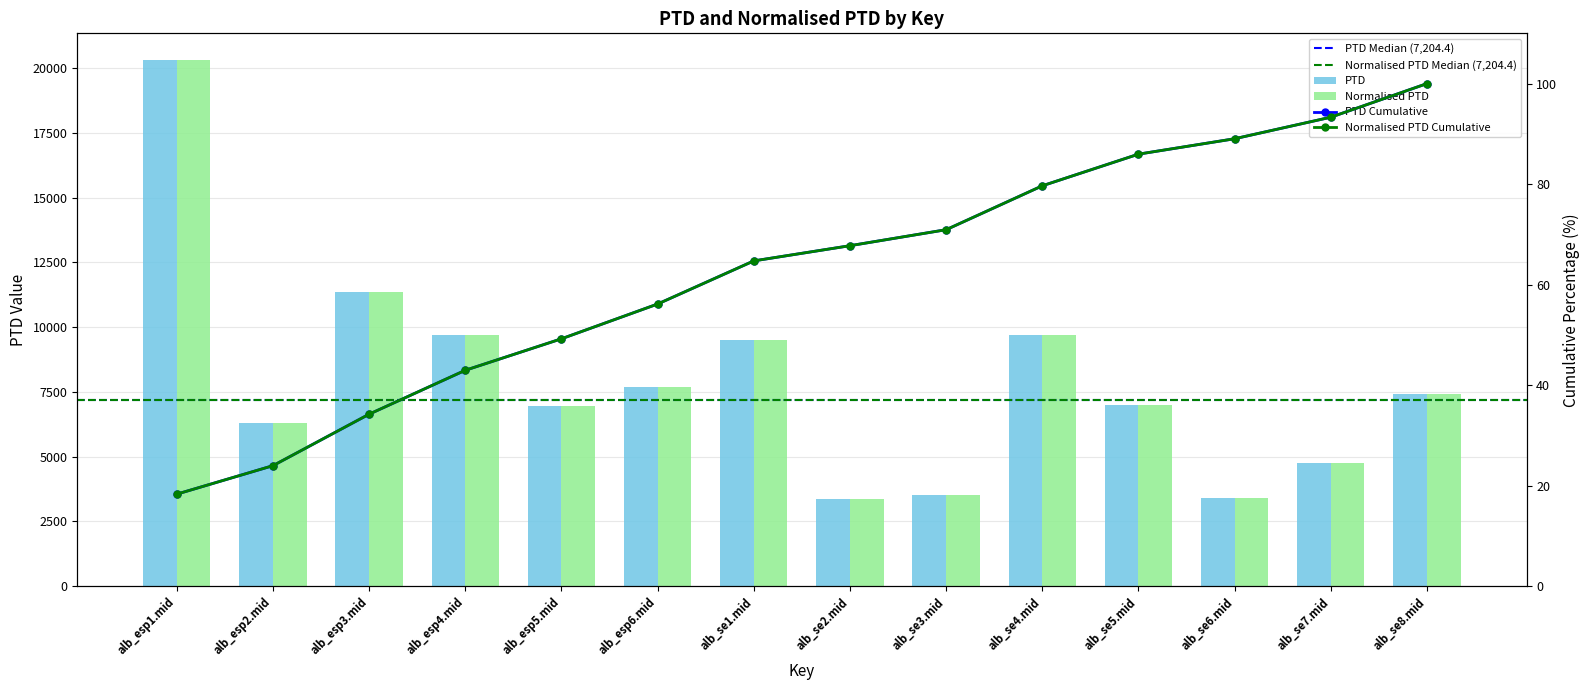

List the series in order of their peak value, lowest first.

PTD, Normalised PTD